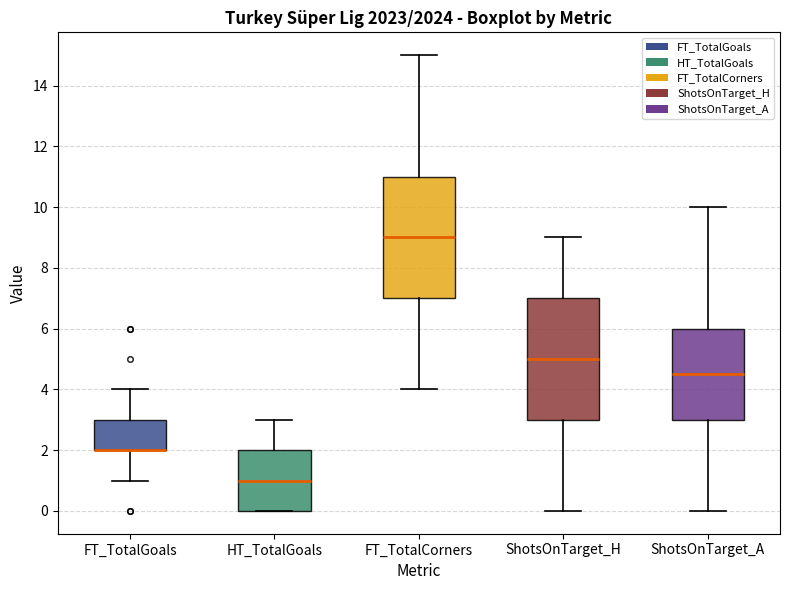

Where is the upper edge of the box for FT_TotalCorners on the y-axis? The values are not printed on the chart, so give them approximately, as read against the axis.

11.0